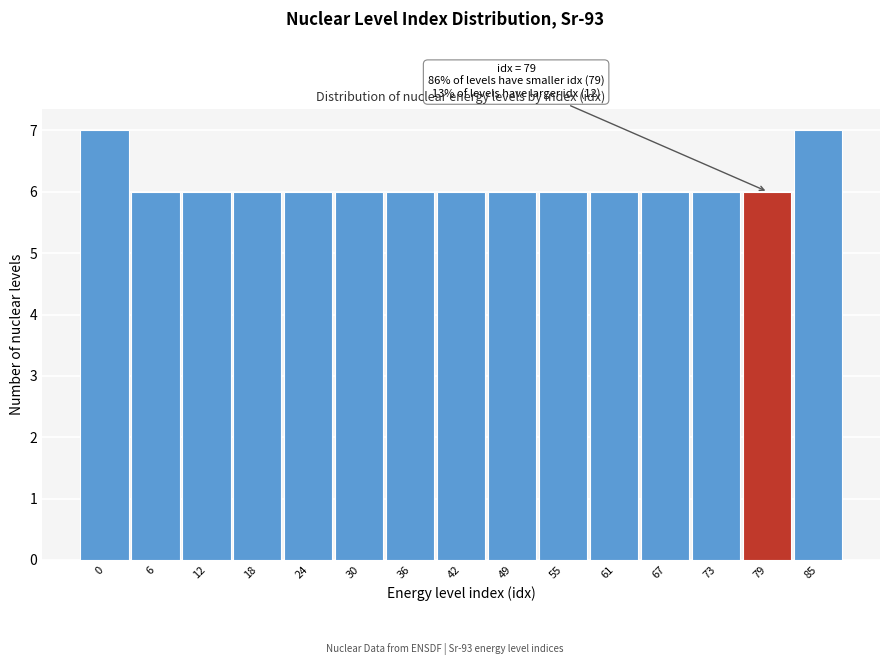

Reading left to right, list all the values displayed in this chart.

7	6	6	6	6	6	6	6	6	6	6	6	6	6	7